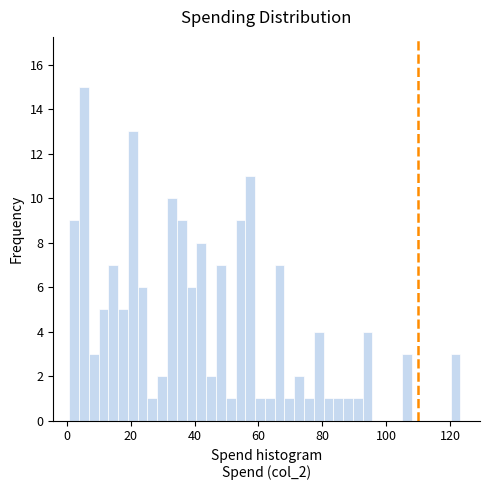

Read against the x-axis, roughly where is the centre of the tallest bar?

6